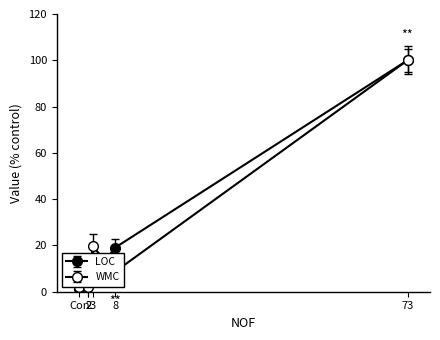

List the series in order of their peak value, highest first.

LOC, WMC